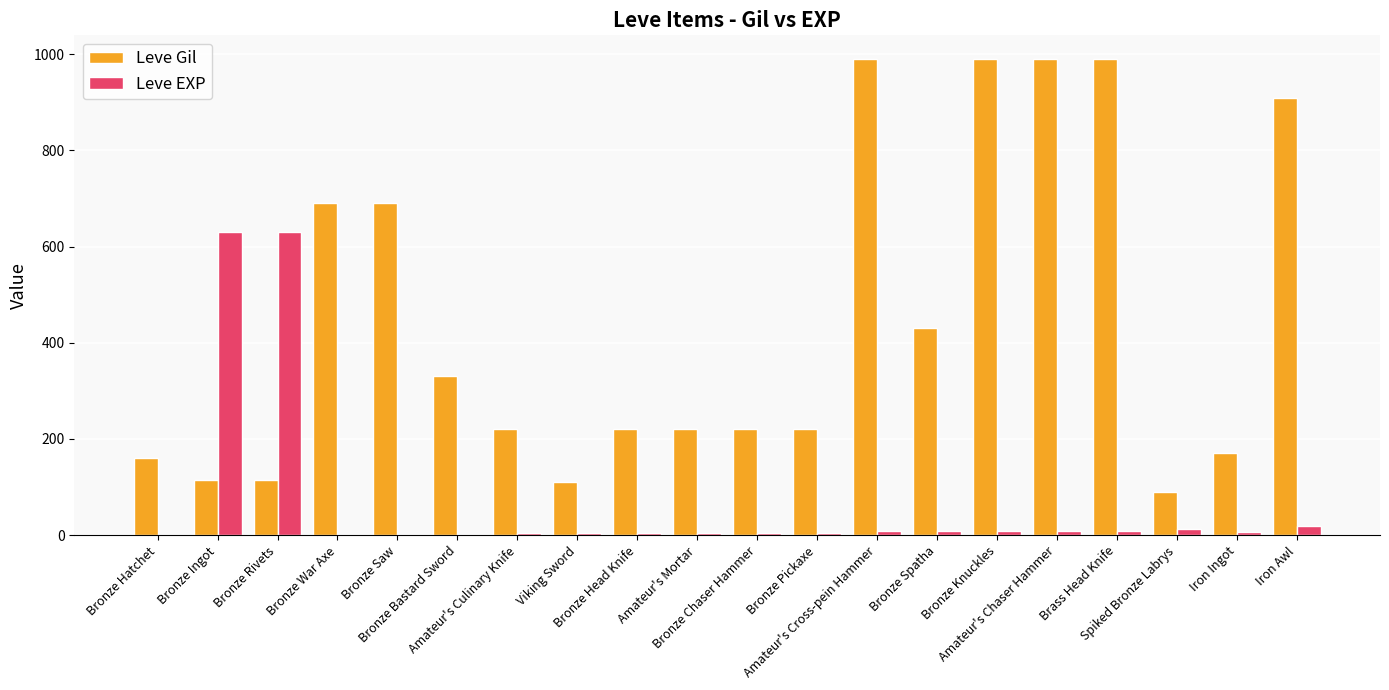

What is the highest value of the Leve EXP series?

630